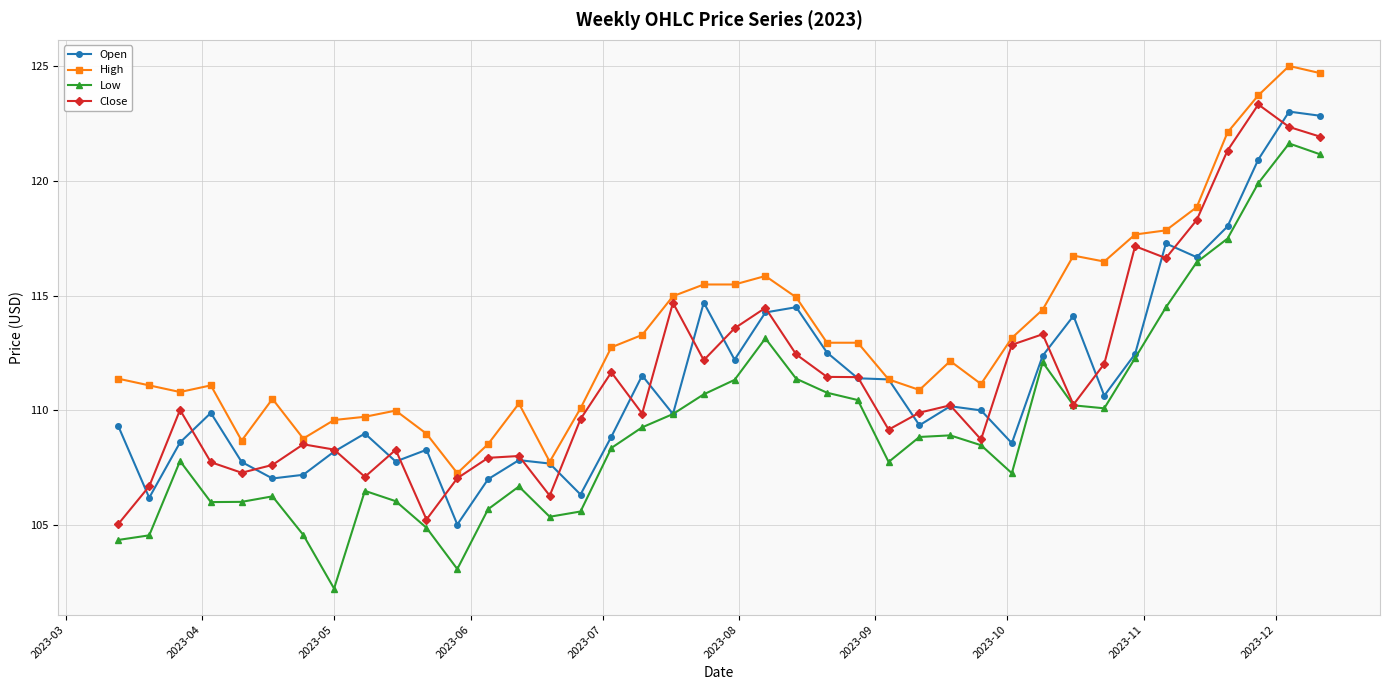

How many categories are shown in the chart?

40